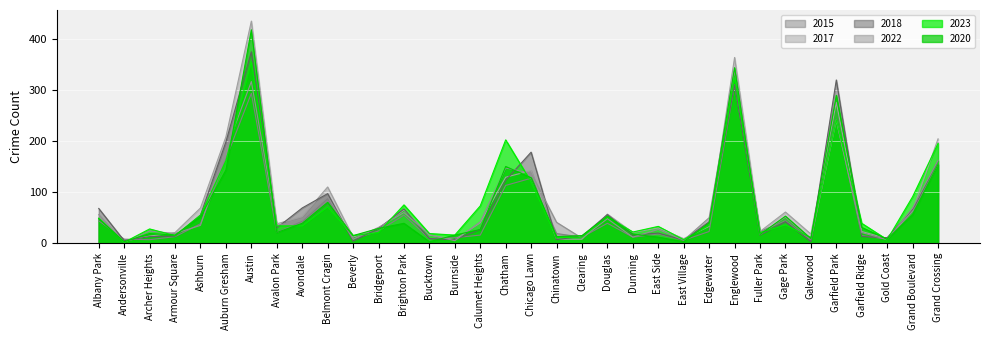

What is the sum of all 2017 values?

2645